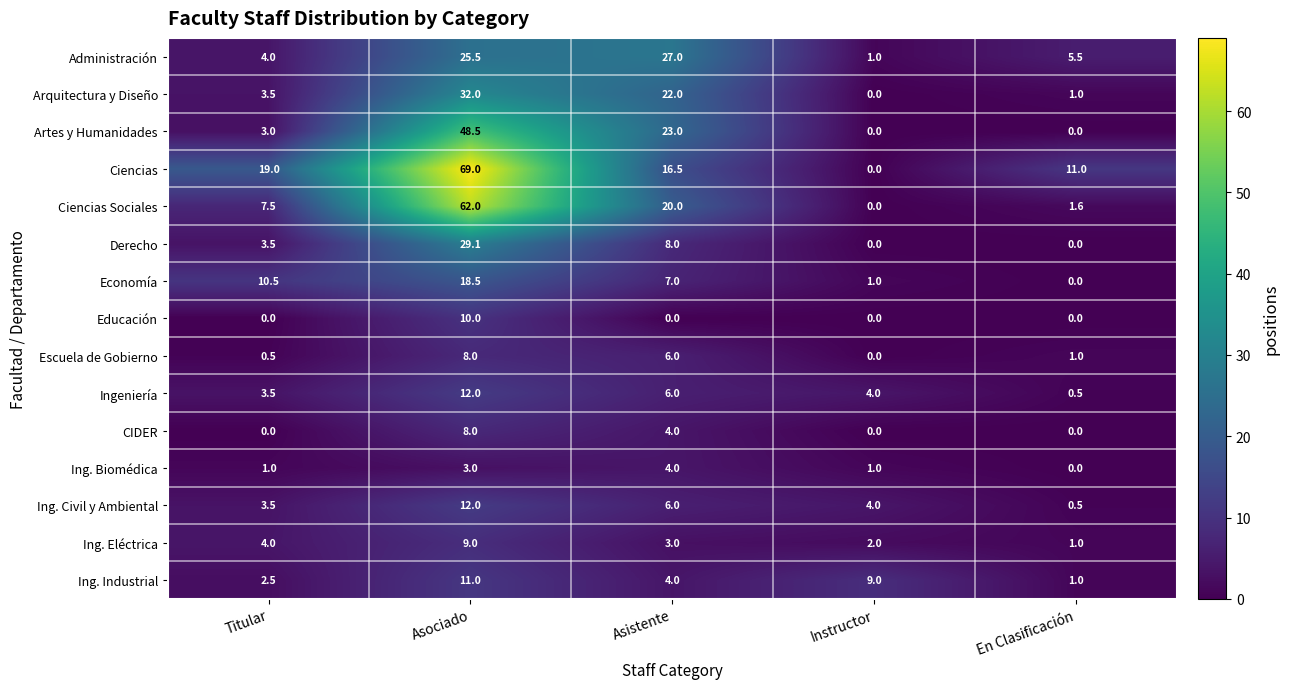

Count the Ing. Eléctrica values in the range 2 to 4.

3